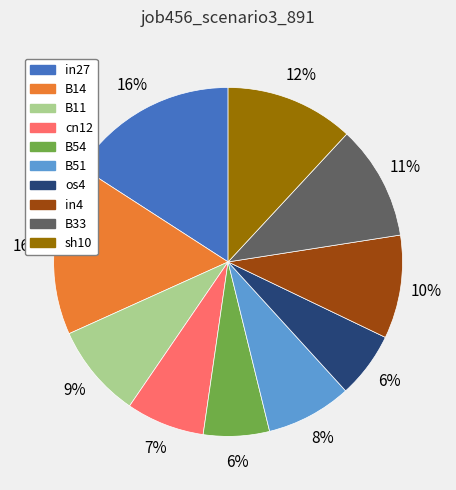

To the nearest percent, what is the difference between the largest and smallest slice percentages?

10%